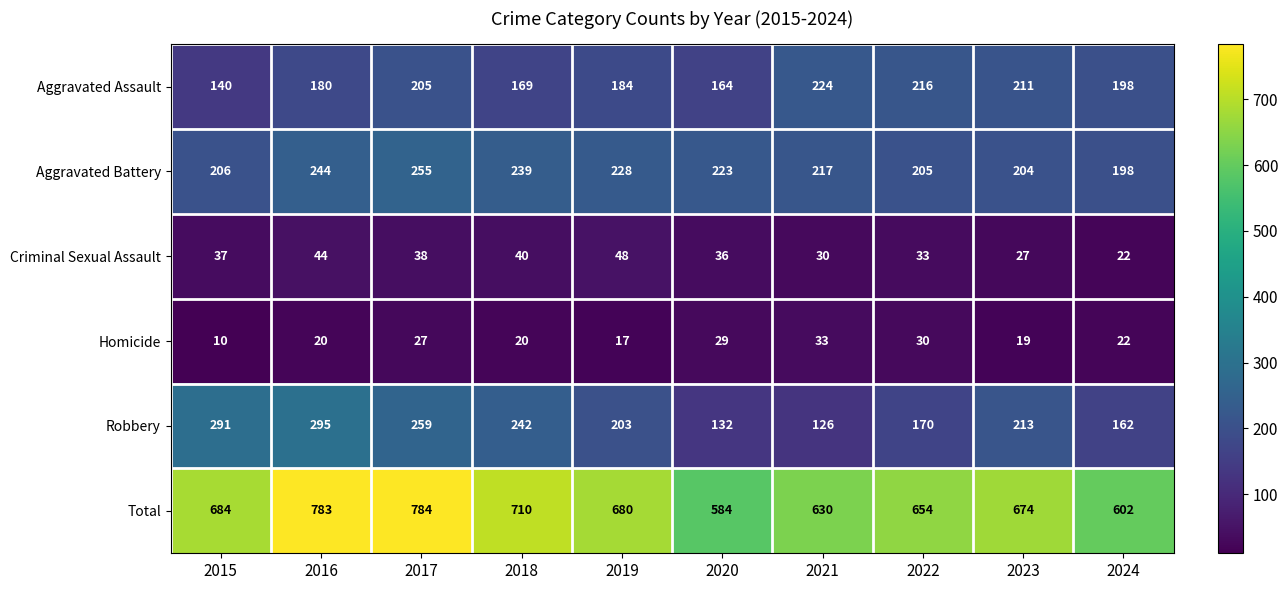

Is it true that Robbery equals 295 at 2016?

True